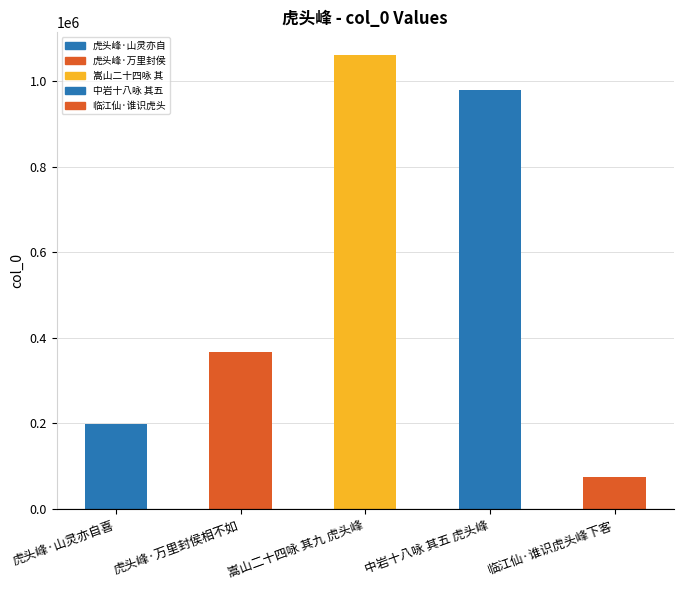

What is the value of the 1st bar from the left?

199955